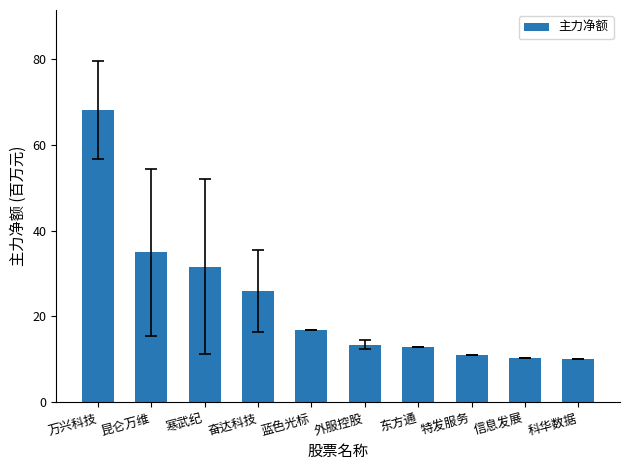

What position from the right is 万兴科技?

10